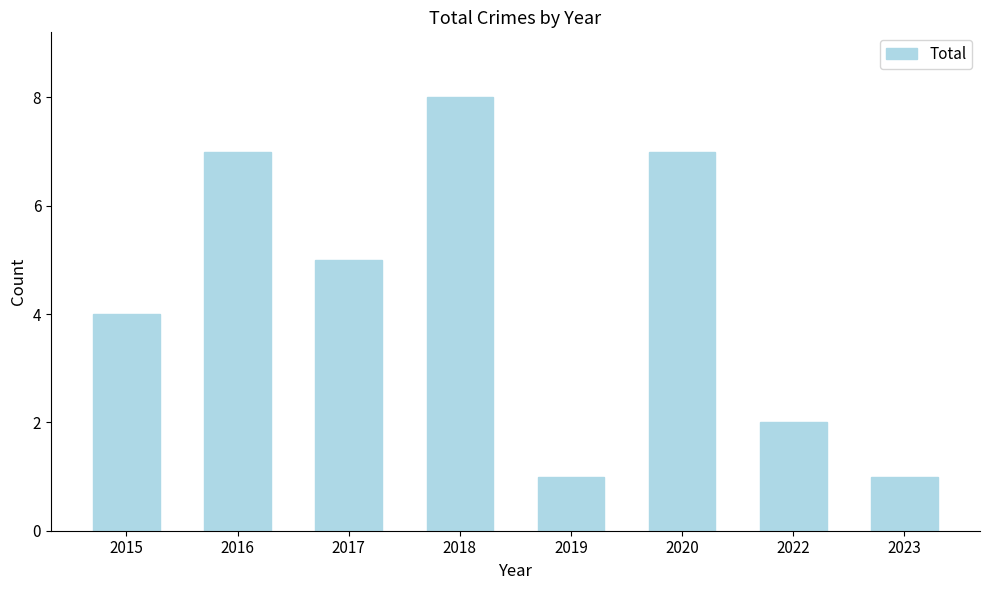

The chart shows a value of 2 at 2015. True or false?

False